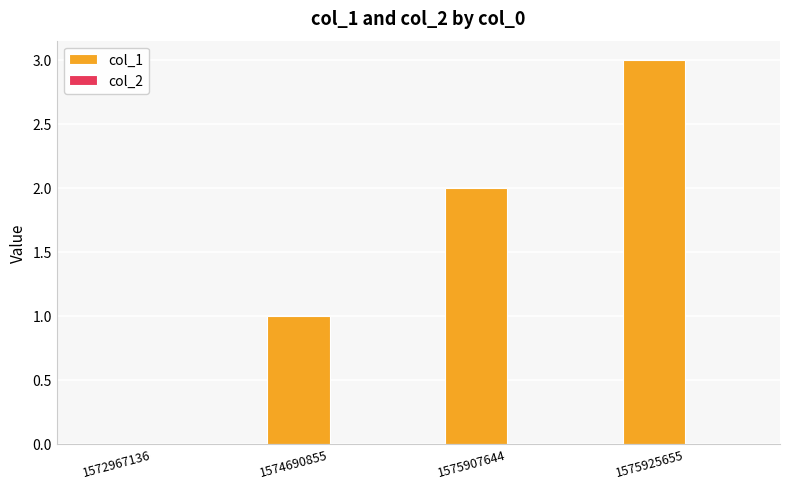

The value at 1575925655 is 4. True or false?

False